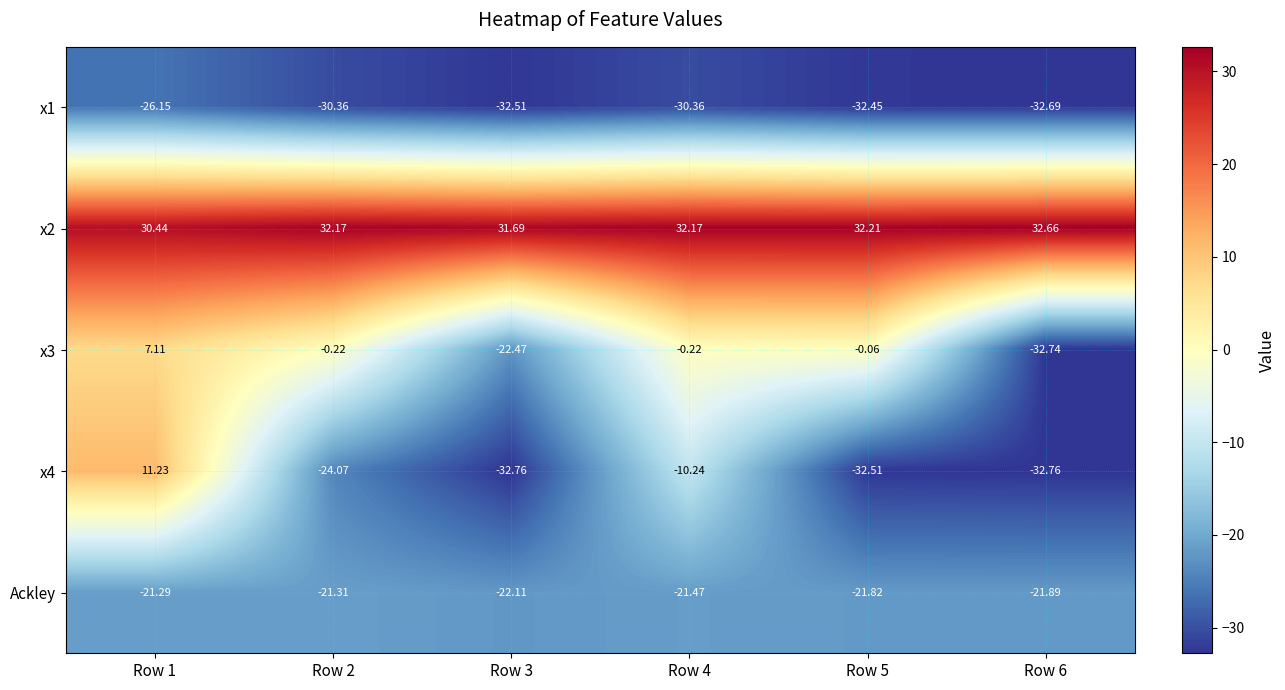

What is the total value across all series at Row 3?

-78.2